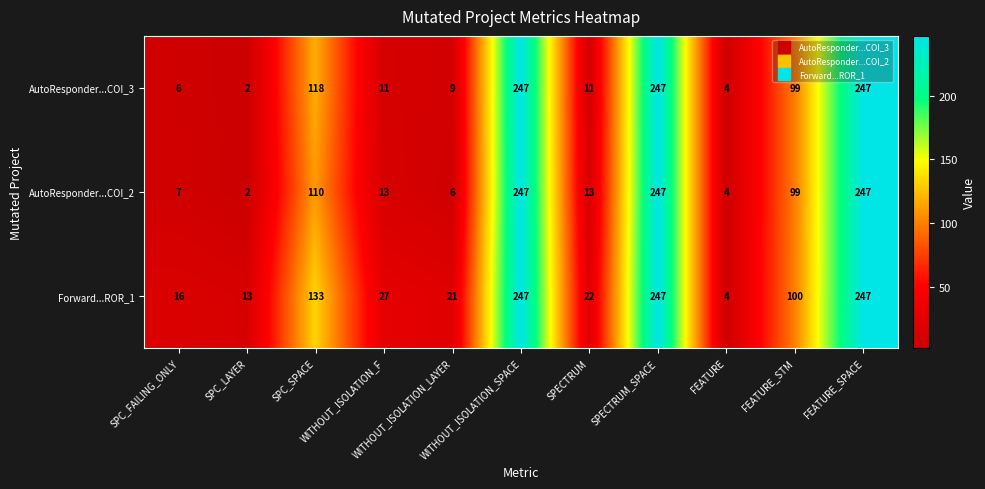

What is the difference between the maximum and minimum values in the AutoResponder...COI_2 series?

245